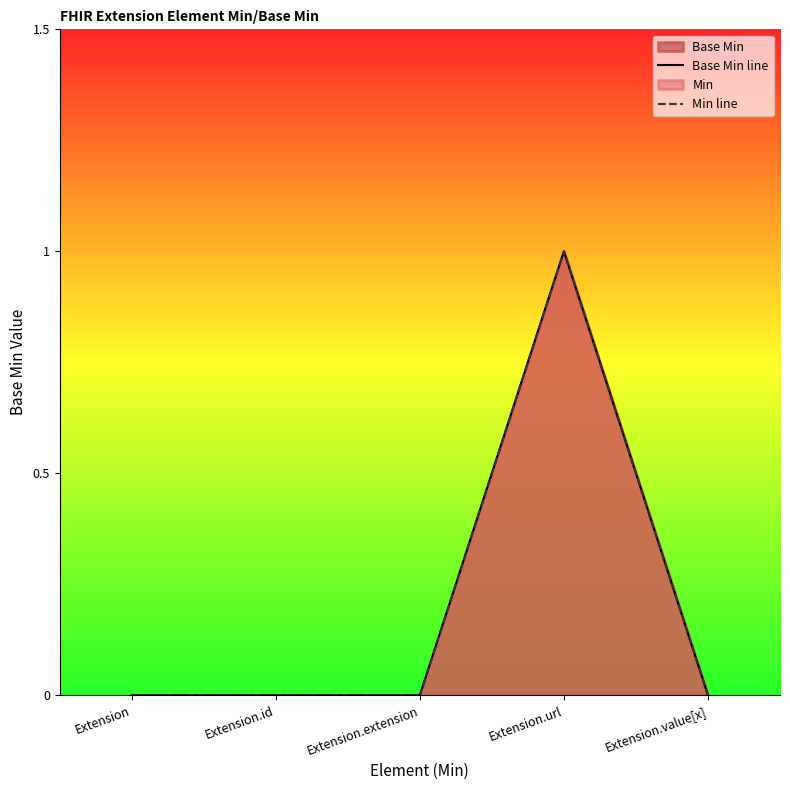

Between Extension and Extension.url, which series saw the biggest shift?

Base Min line